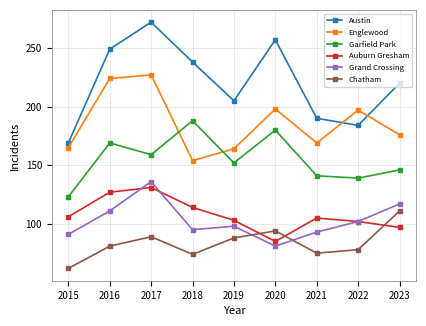

How many categories are shown in the chart?

9